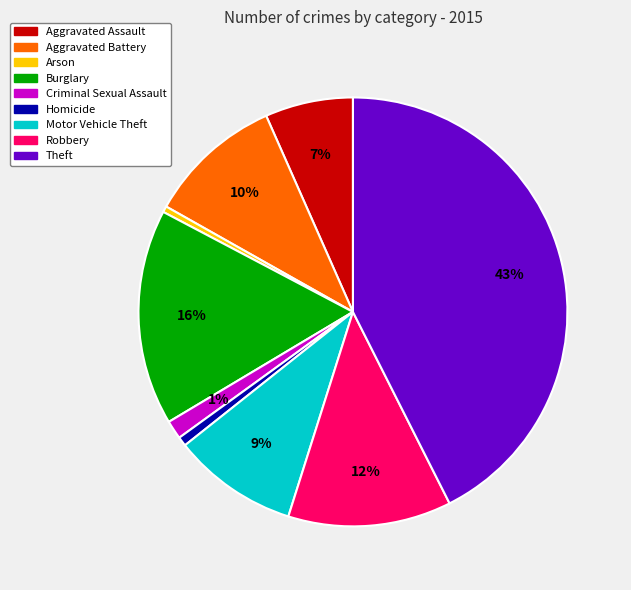

Count the number of slices in the pie.

9